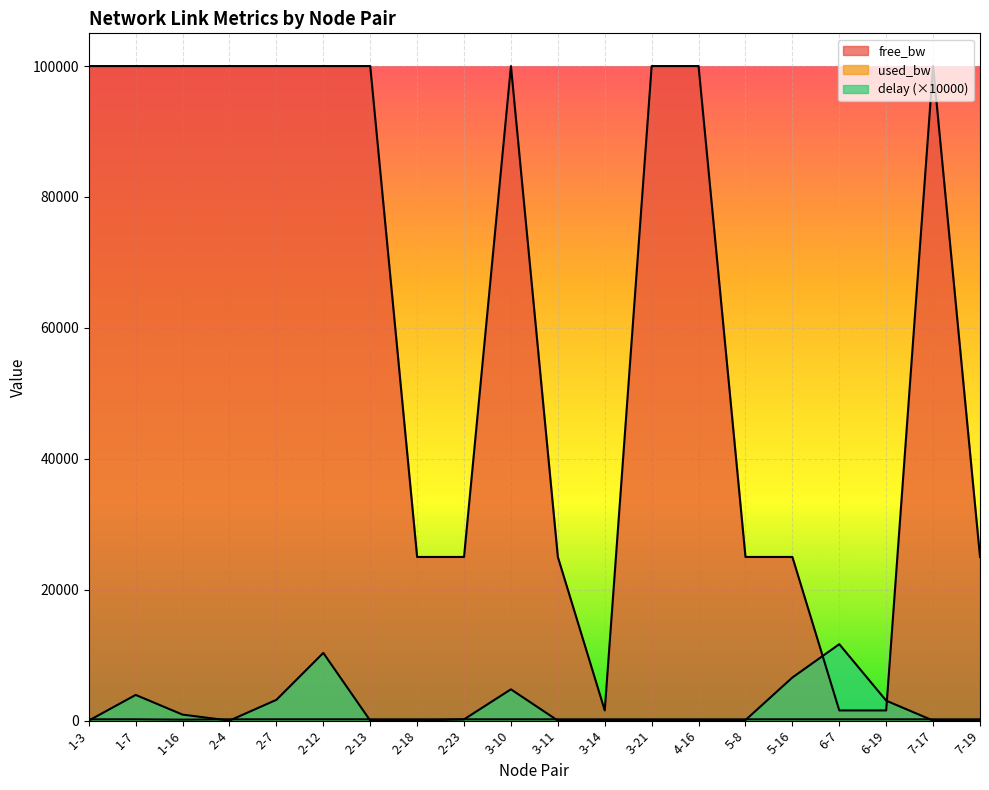

At which label does used_bw reach its peak?

2-12